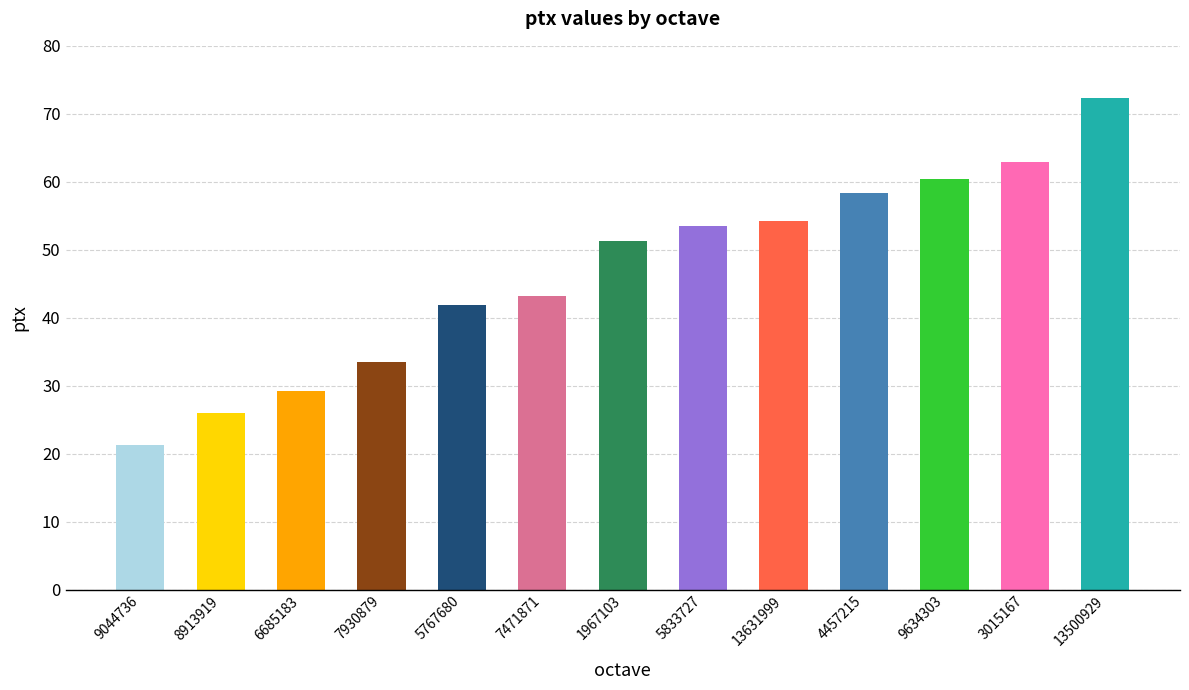

Count the number of data series in this chart.

1